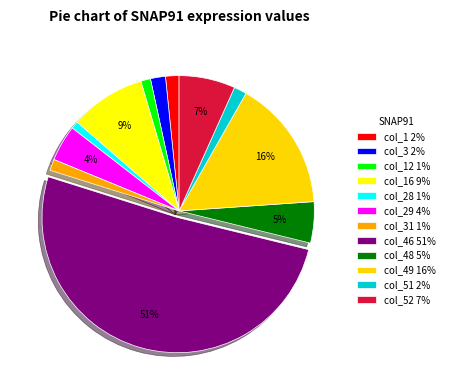

How many segments does this pie chart have?

12